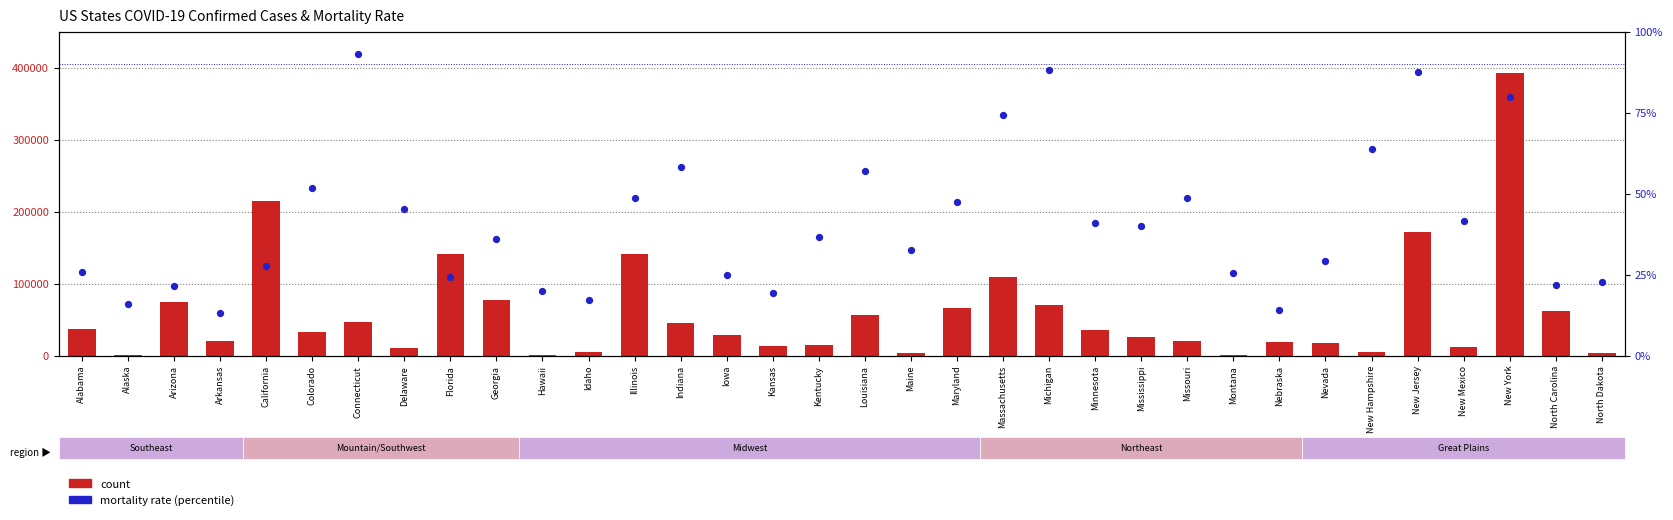

Which series reaches the maximum Y coordinate?

count